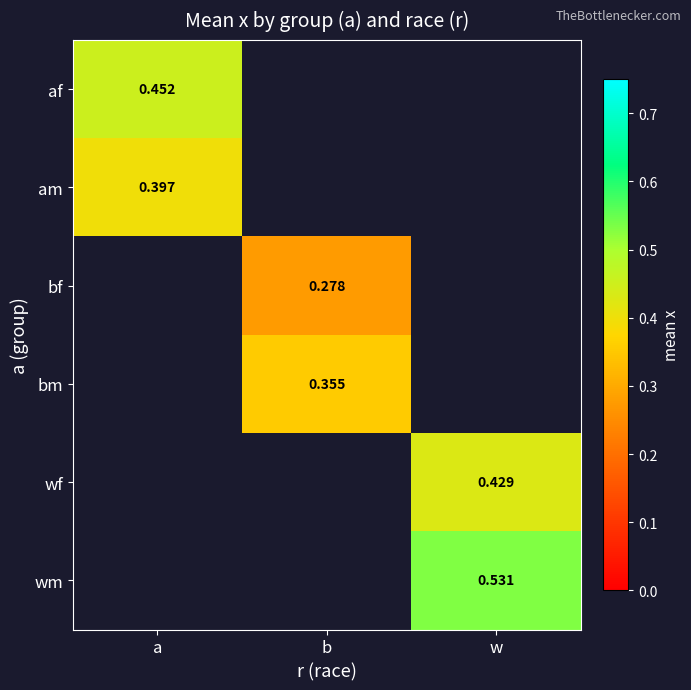

How many series are shown in this chart?

6